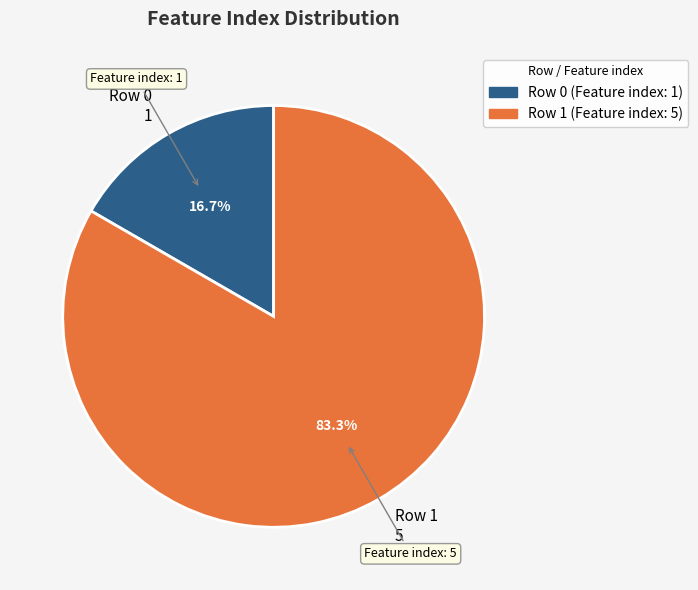

Between Row 0 1 and Row 1 5, which is larger?

Row 1 5